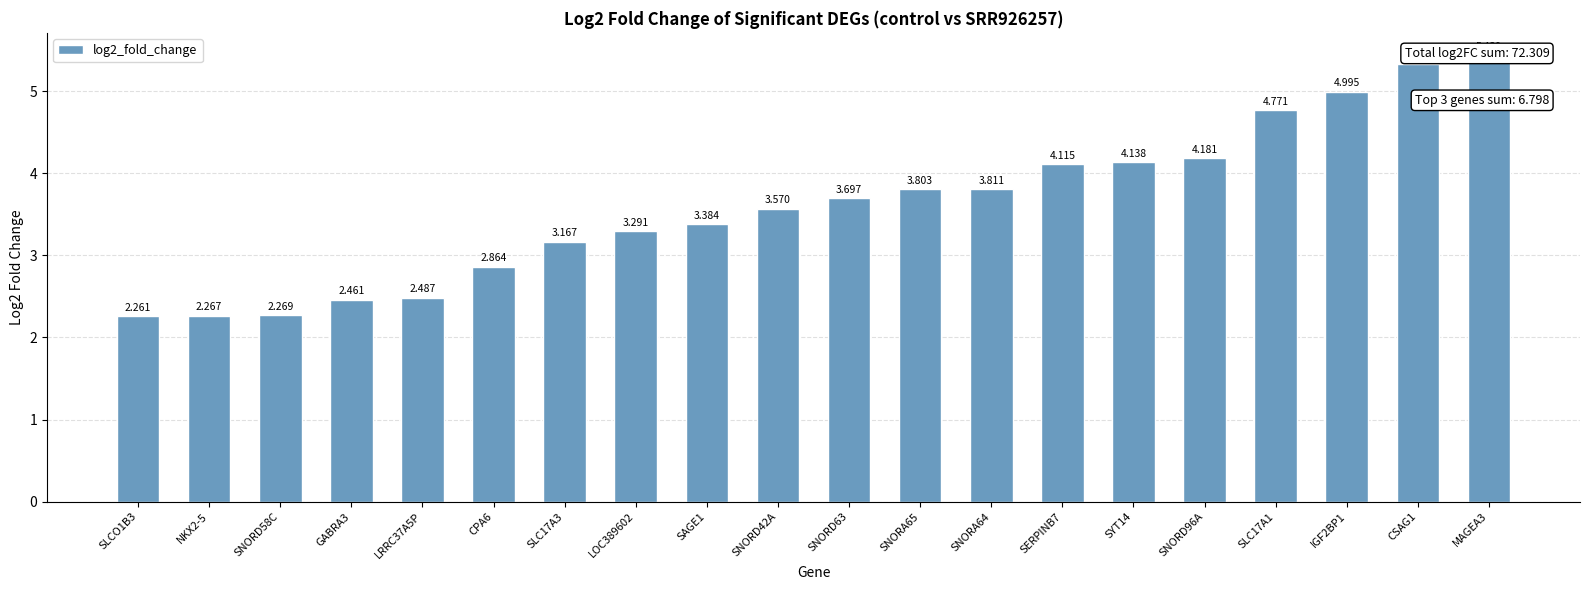

Reading left to right, what are all the values shown in this chart?

SLCO1B3=2.3	NKX2-5=2.3	SNORD58C=2.3	GABRA3=2.5	LRRC37A5P=2.5	CPA6=2.9	SLC17A3=3.2	LOC389602=3.3	SAGE1=3.4	SNORD42A=3.6	SNORD63=3.7	SNORA65=3.8	SNORA64=3.8	SERPINB7=4.1	SYT14=4.1	SNORD96A=4.2	SLC17A1=4.8	IGF2BP1=5.0	CSAG1=5.3	MAGEA3=5.4